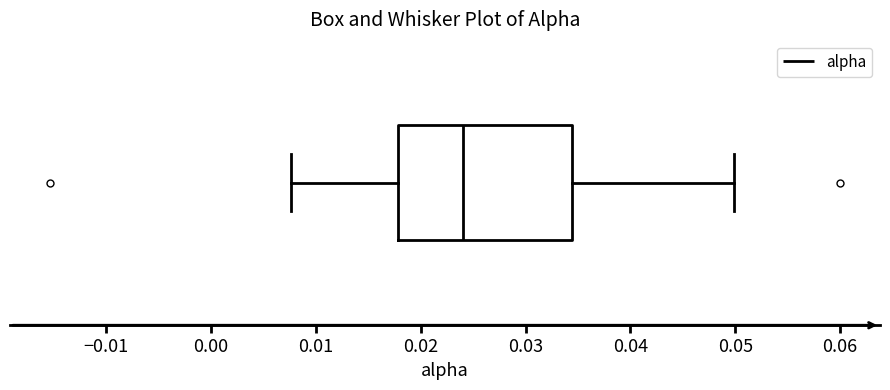

Transcribe this box plot: give where the median line is, the range the box spans, and where the two whiskers end, as read against the x-axis. The values are not printed on the chart, so give them approximately, as read against the axis.

median 0.024, box 0.018 to 0.034, whiskers 0.008 to 0.050